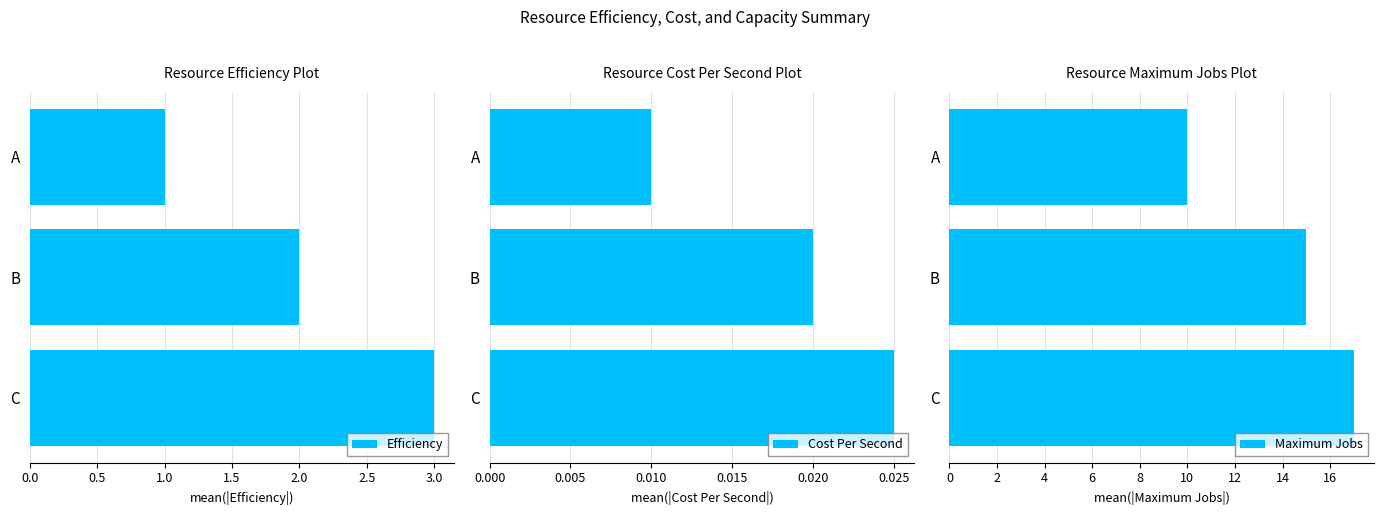

Reading left to right, extract all data points from this chart.

Efficiency: 1.0	2.0	3.0
Cost Per Second: 0.0	0.0	0.0
Maximum Jobs: 10.0	15.0	17.0